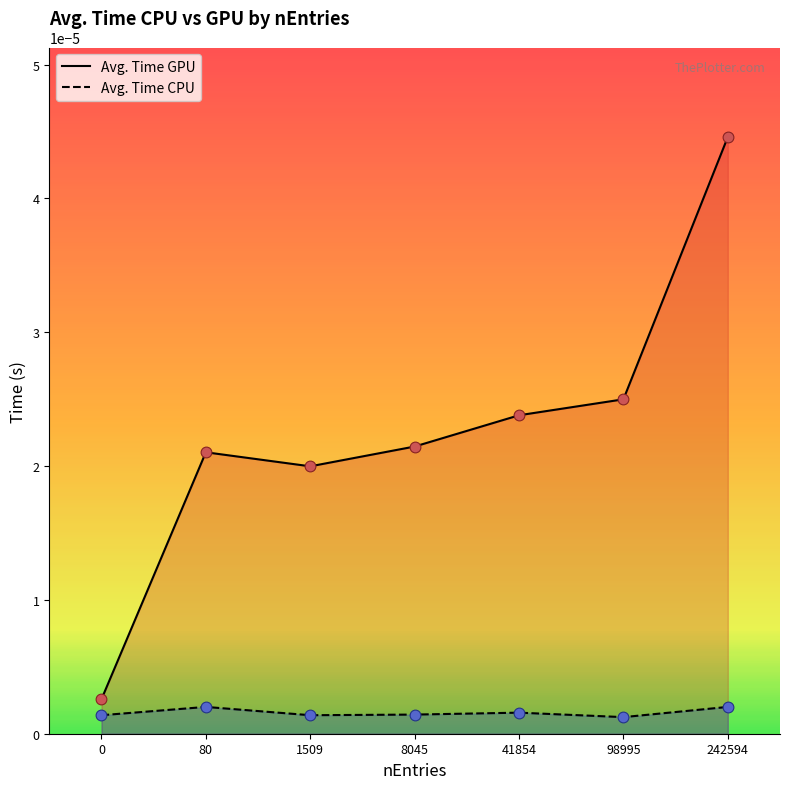

What are all the series names shown in the legend?

Avg. Time GPU, Avg. Time CPU